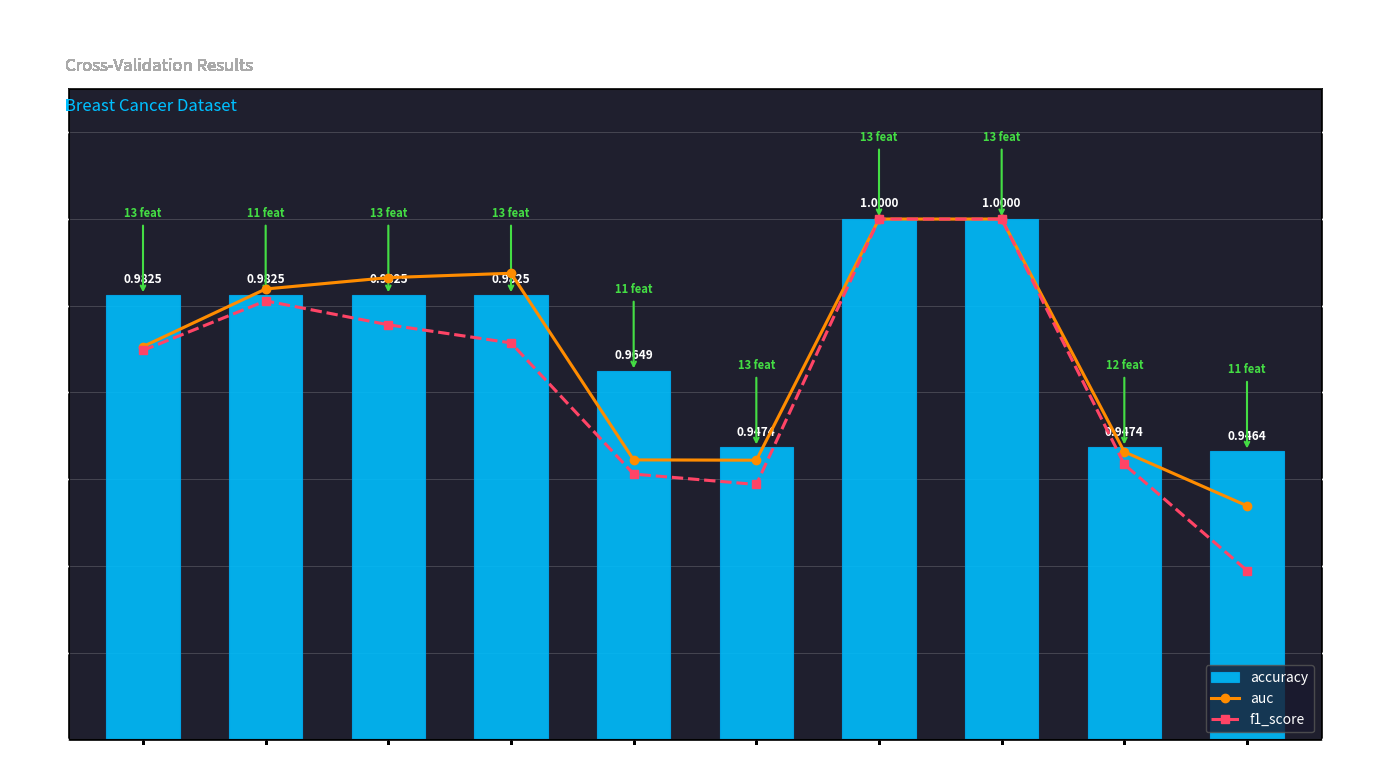

What is the highest value of the f1_score series?

1.0